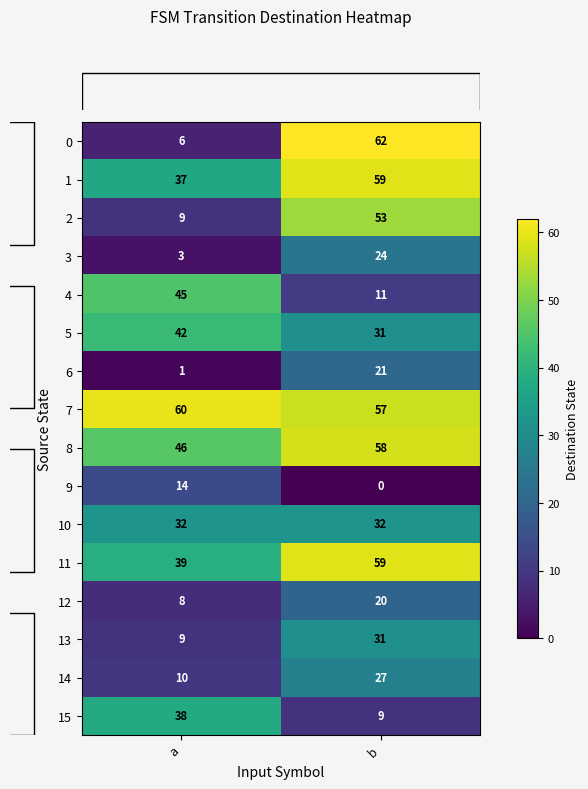

What is the minimum value for 13?

9